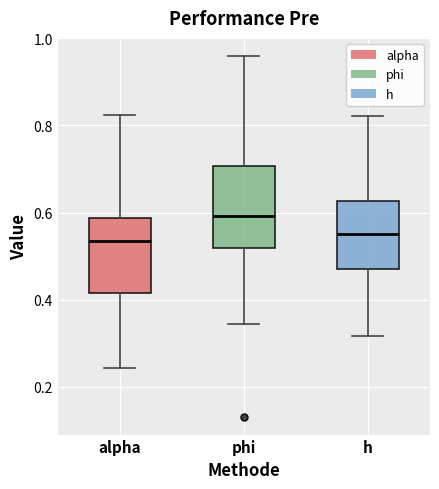

Reading left to right, transcribe this box plot: for each box, give where its median line is, the range the box spans, and where its two whiskers end, as read against the y-axis. The values are not printed on the chart, so give them approximately, as read against the axis.

alpha: median 0.54, box 0.42 to 0.58, whiskers 0.24 to 0.82
phi: median 0.60, box 0.52 to 0.70, whiskers 0.34 to 0.96
h: median 0.54, box 0.48 to 0.62, whiskers 0.32 to 0.82